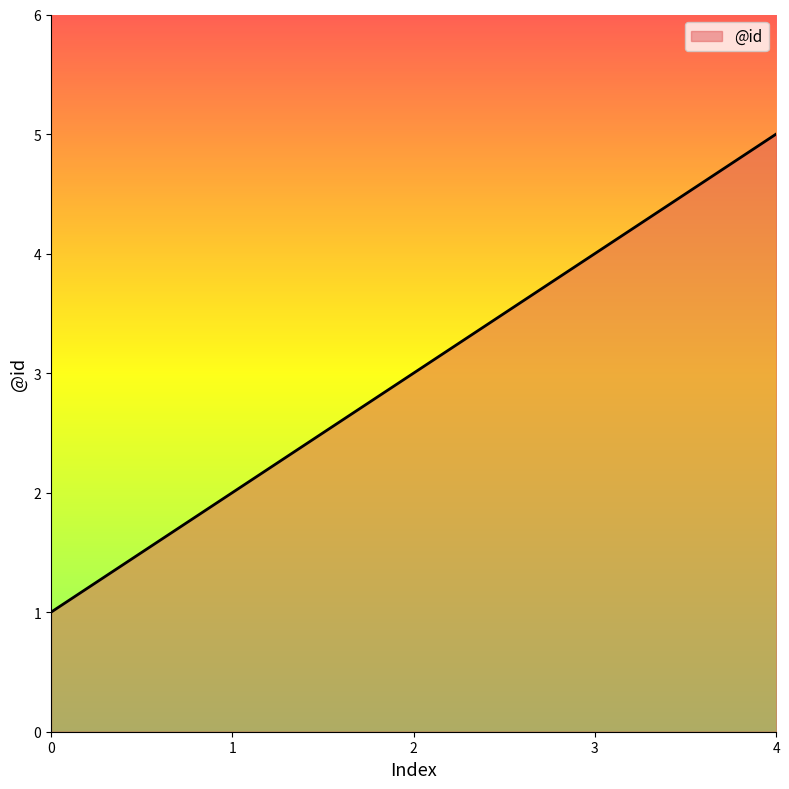

What is the ratio of the value at 0 to the value at 1?

0.5